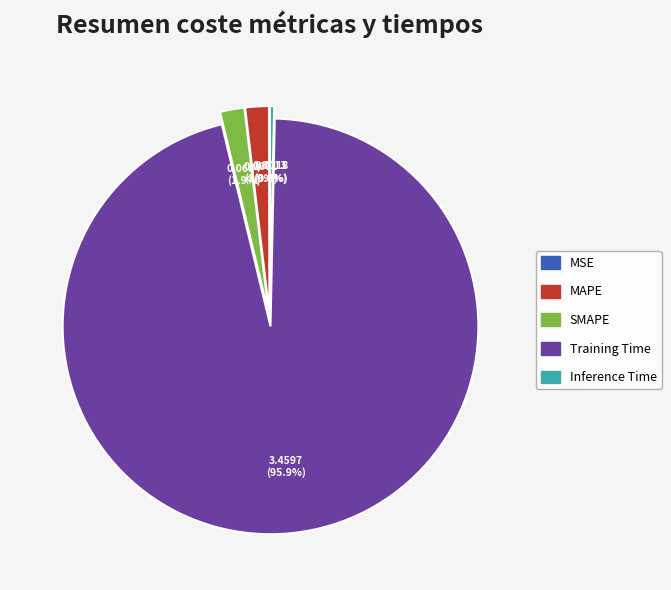

What is the majority slice?

Training Time